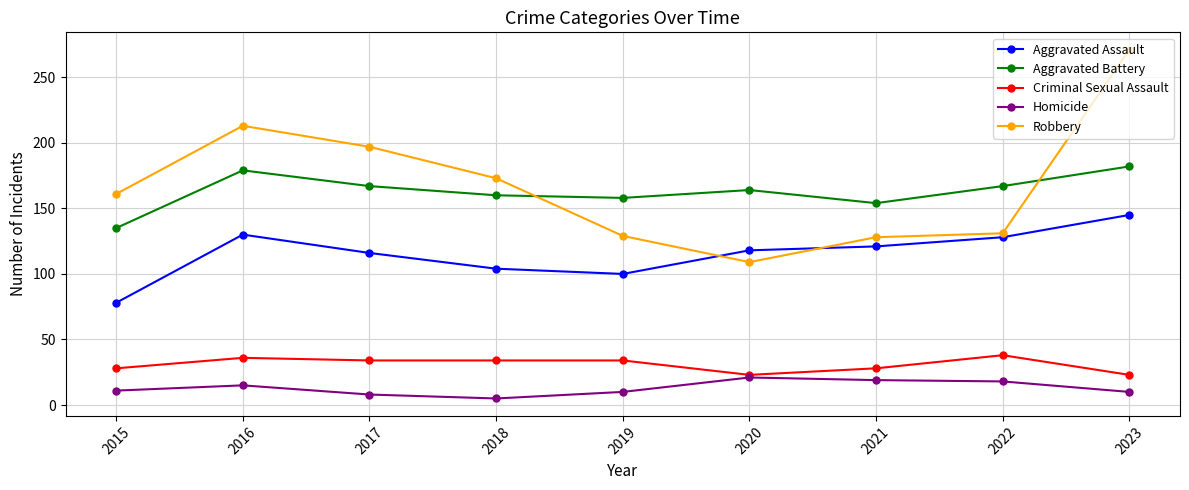

Which series has the largest total across all categories?

Robbery